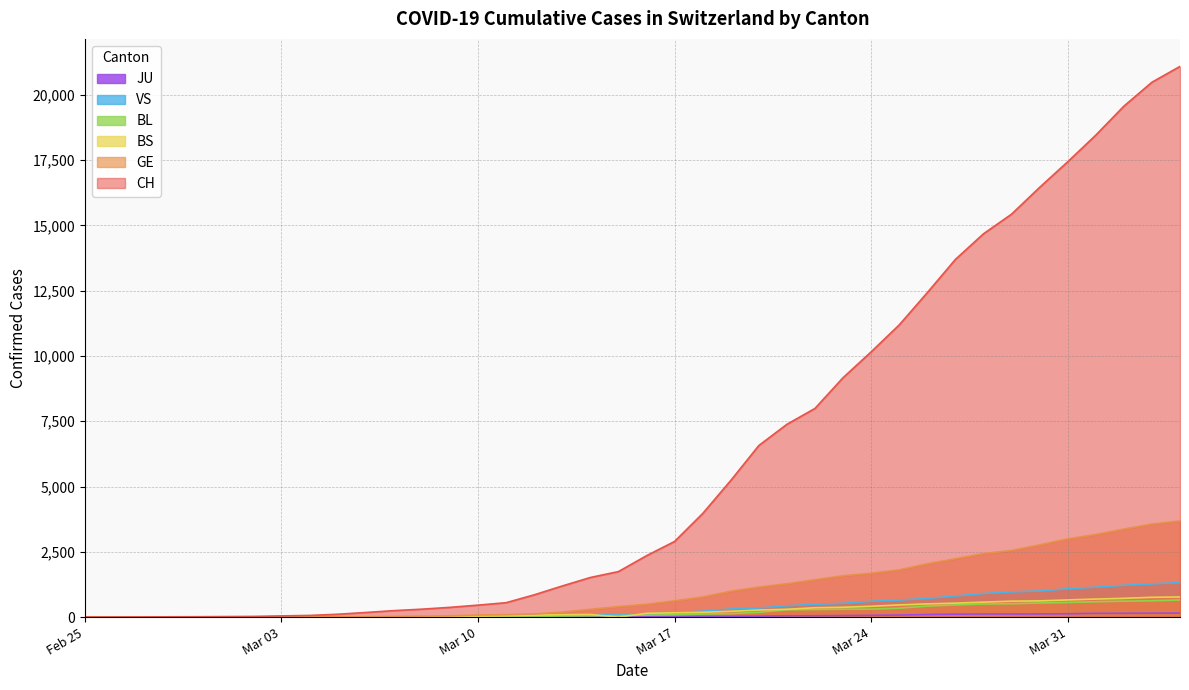

What is the total value across all series at 2020-03-04?

82